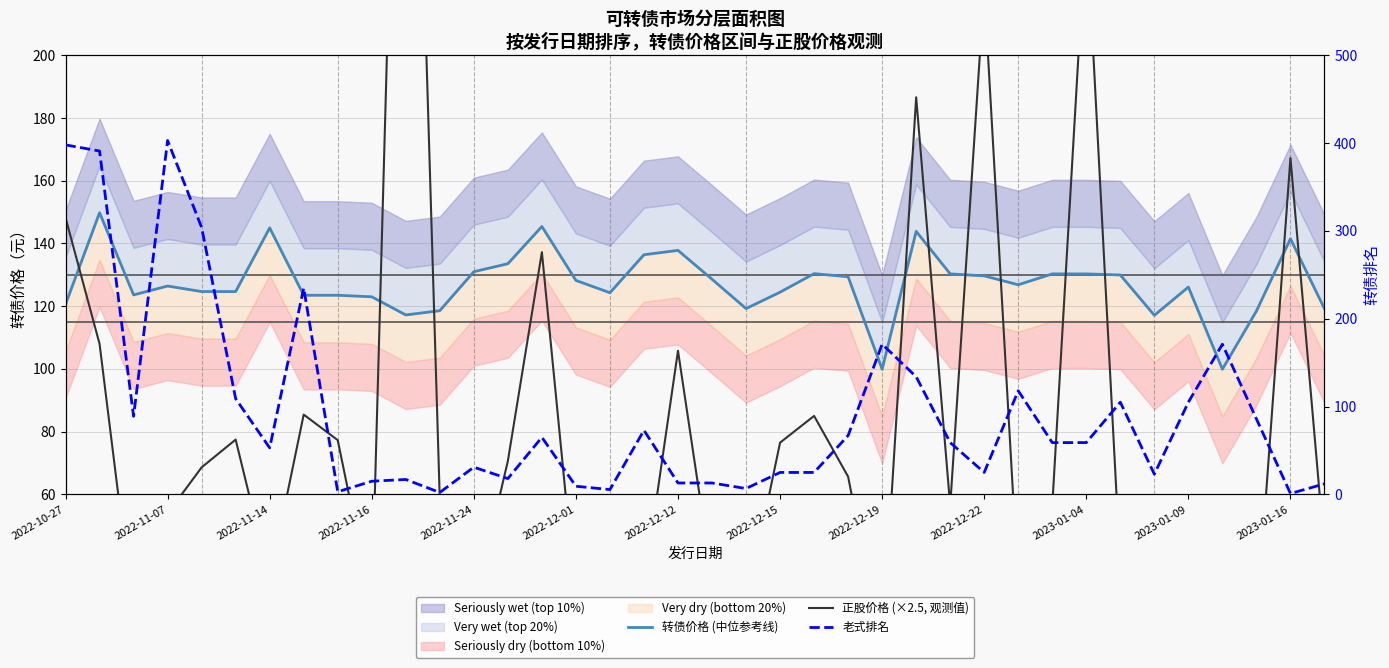

Is the value of 转债价格 (中位参考线) at 2022-12-15 greater than the value of 老式排名 at 30?

Yes